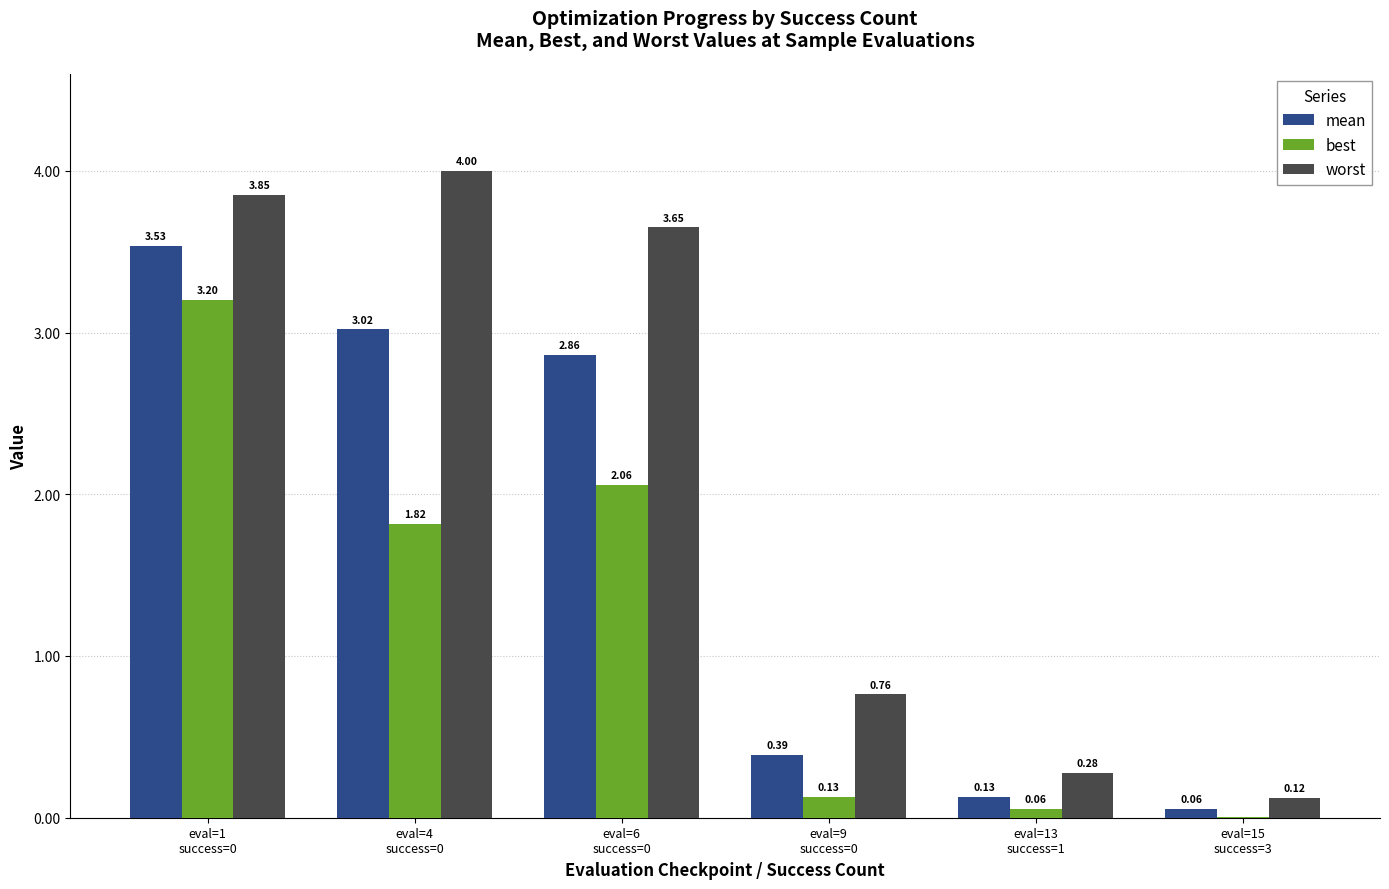

Does the chart contain stacked bars?

No